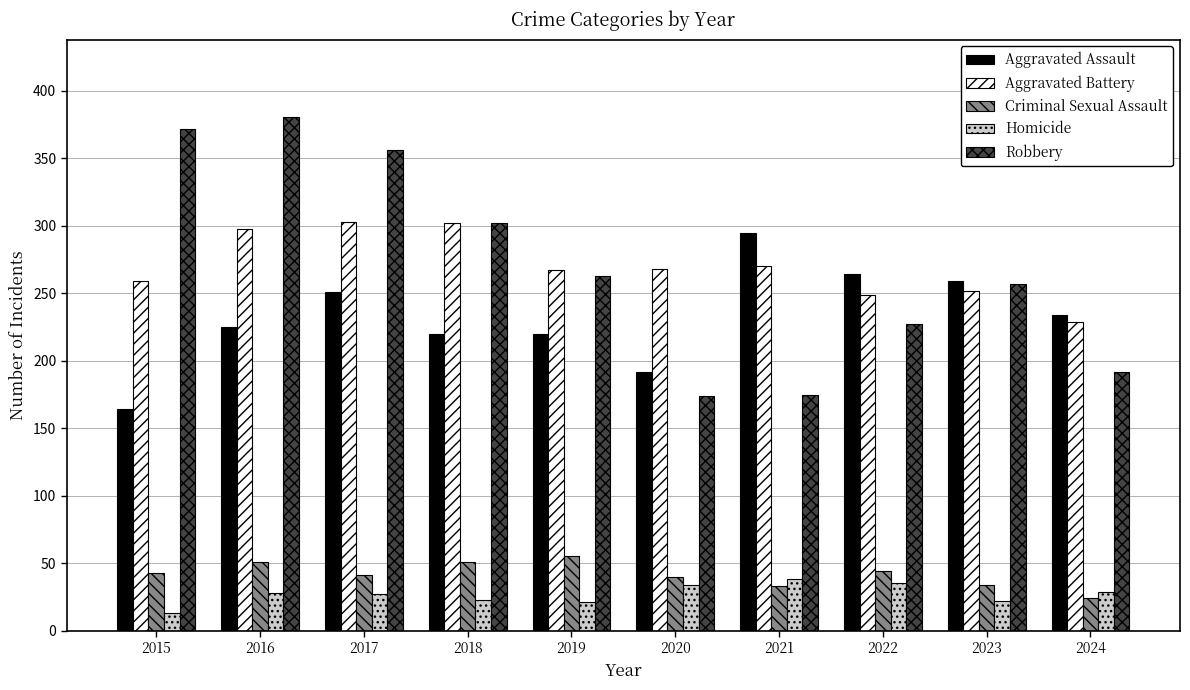

What is the approximate value of Homicide at 2018, to the nearest 5?

25